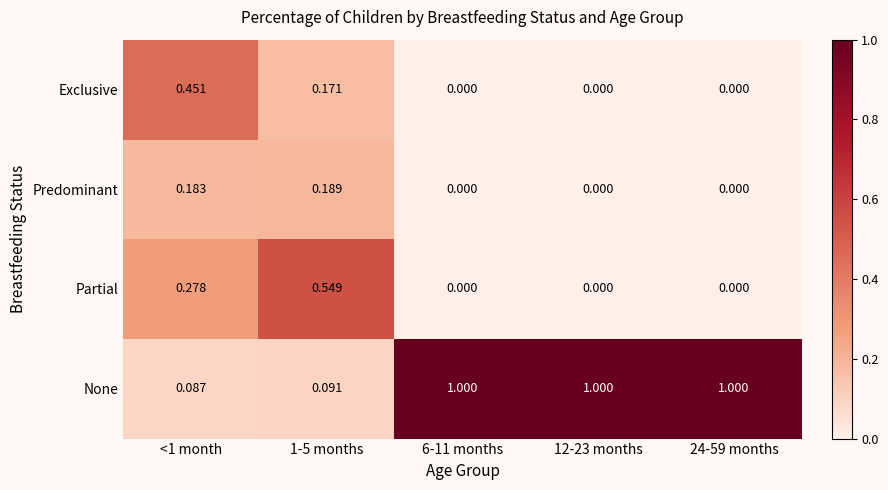

Is the value of Predominant at 1-5 months greater than the value of Exclusive at <1 month?

No